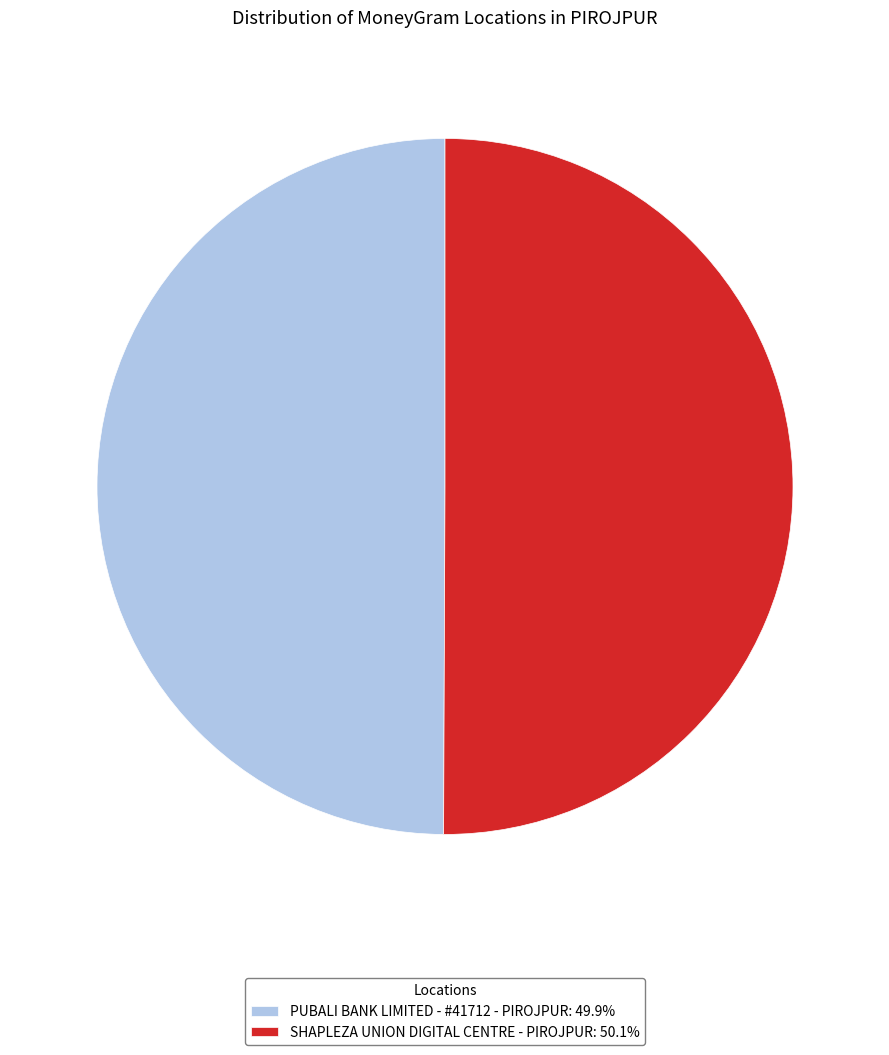

Combined, do PUBALI BANK LIMITED - #41712 - PIROJPUR: 49.9% and SHAPLEZA UNION DIGITAL CENTRE - PIROJPUR: 50.1% account for over 50%?

Yes